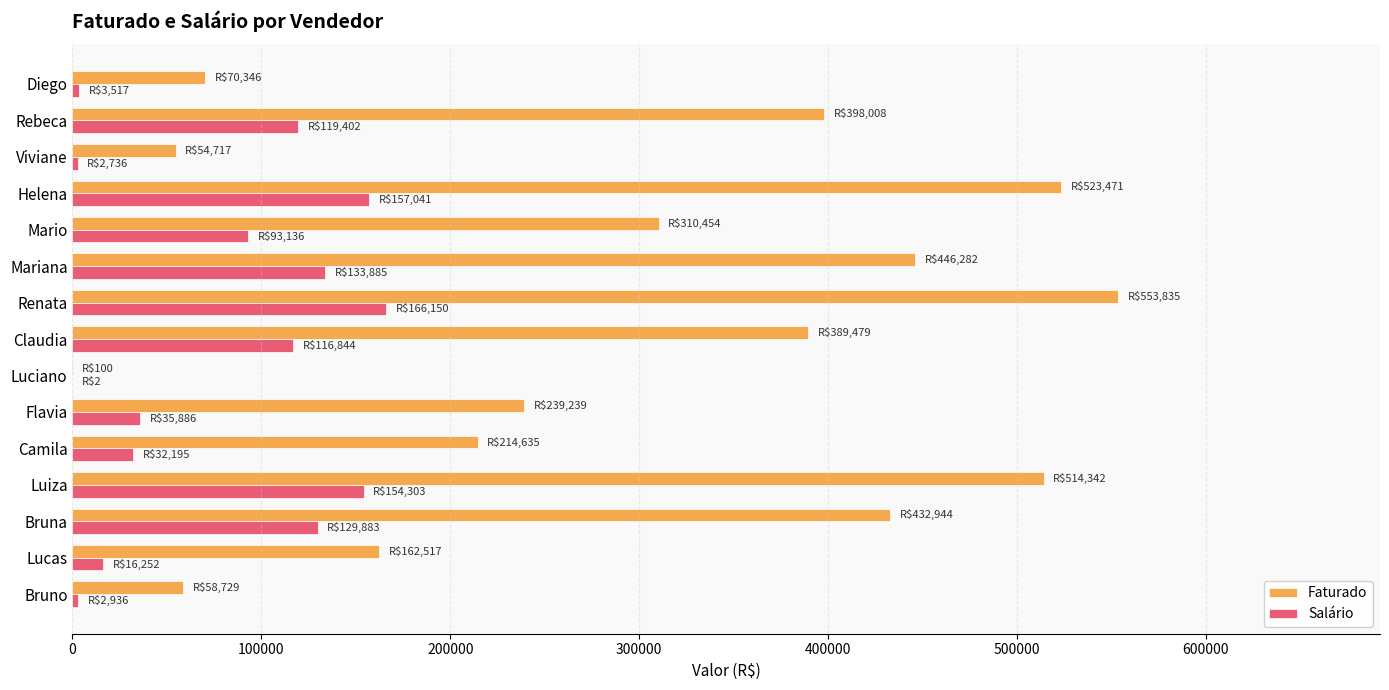

At which category is the sum across all series the highest?

Renata